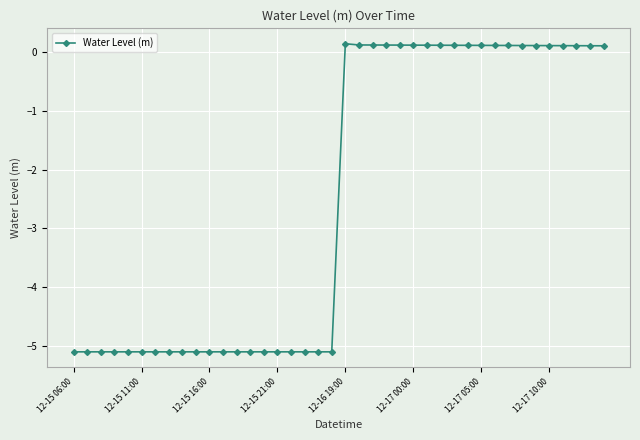

What is the difference between the second highest and second lowest values?

5.2